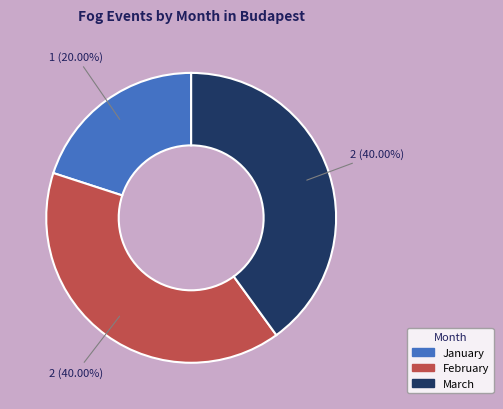

To the nearest percent, what is the difference between the January and March slice percentages?

20%